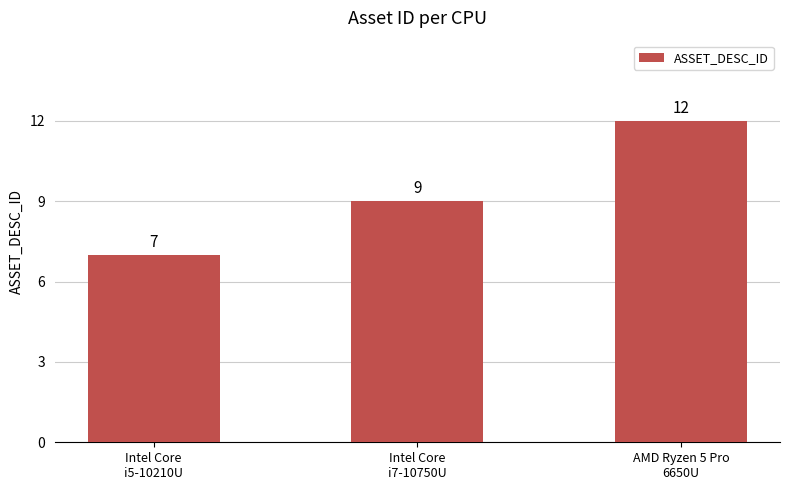

Read the value at AMD Ryzen 5 Pro
6650U.

12